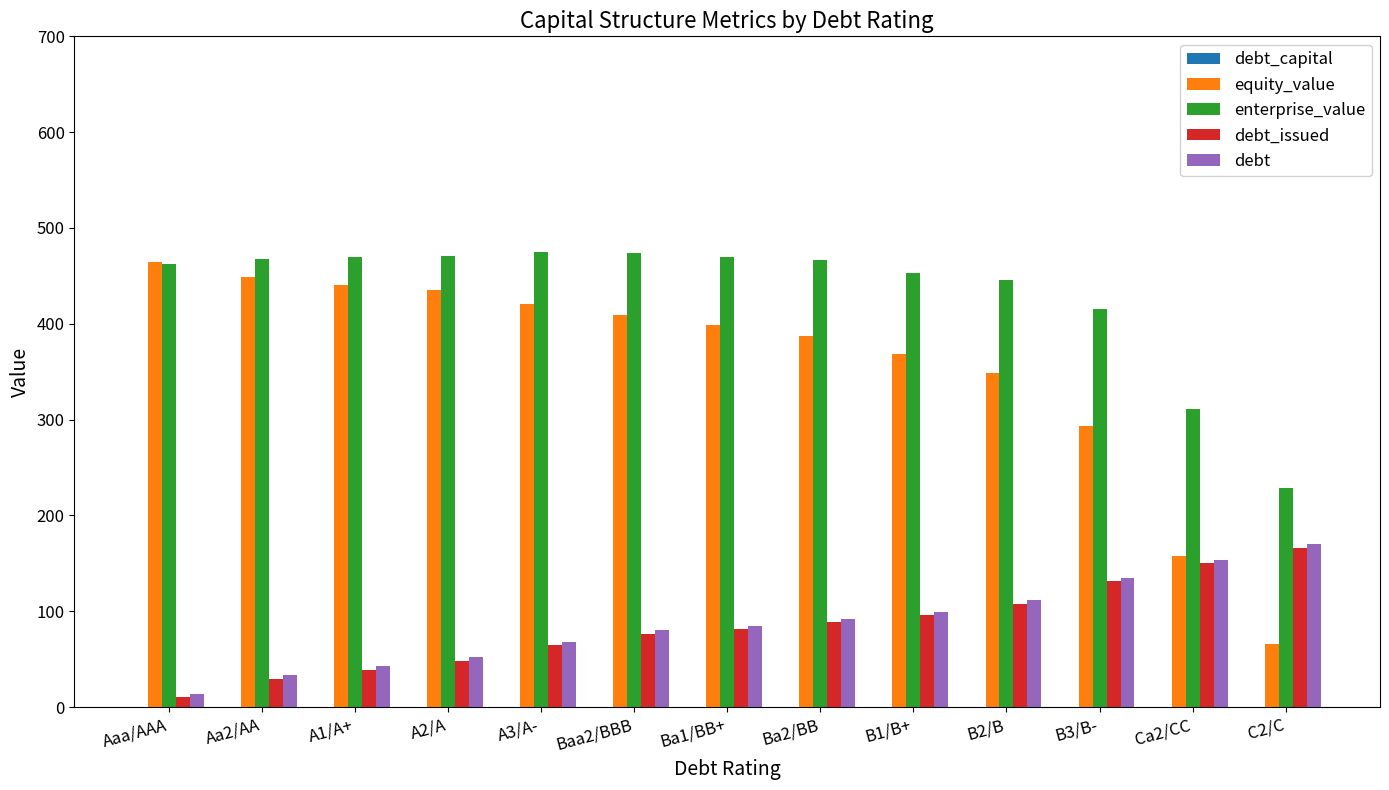

Which category has the highest value in the debt series?

C2/C